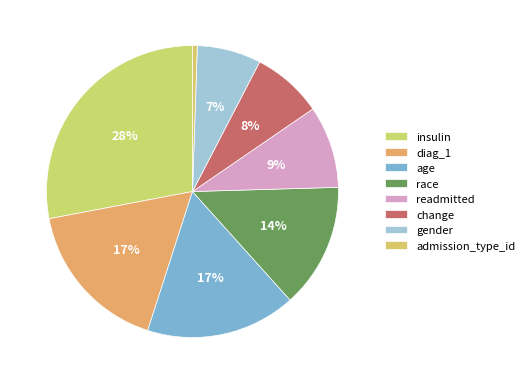

Count the number of slices in the pie.

8